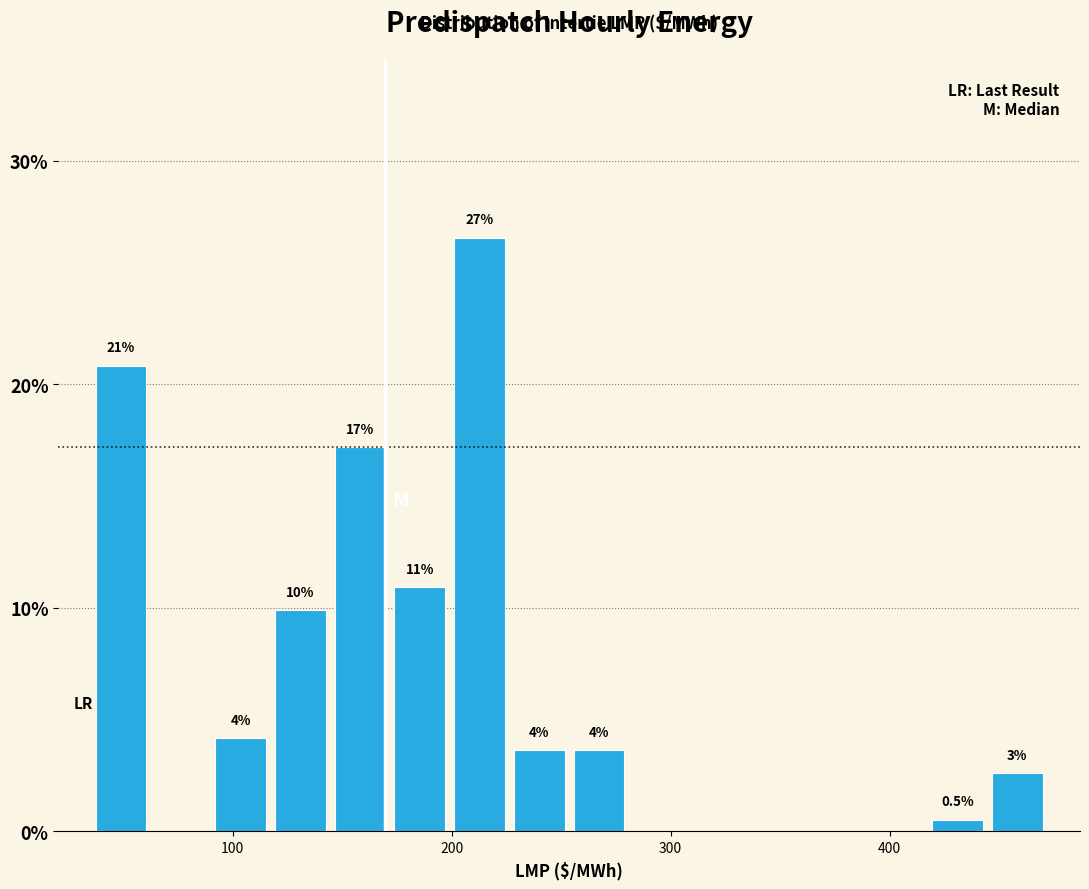

Read against the x-axis, roughly where is the centre of the tallest bar?

210